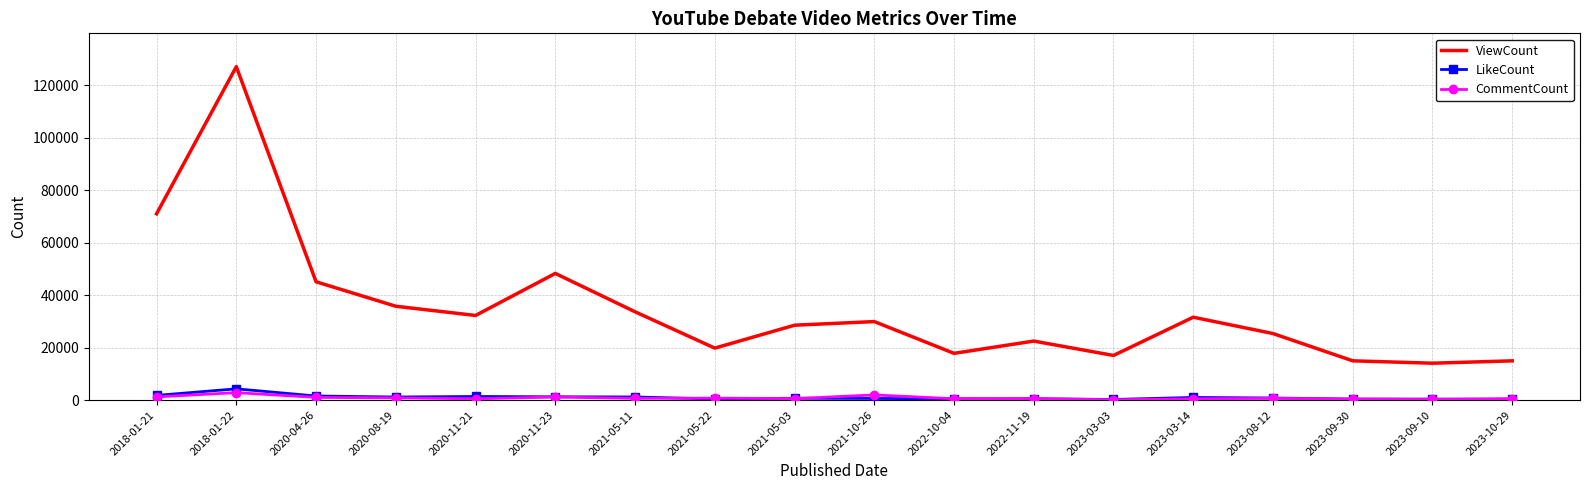

What is the difference between the maximum and second lowest values in the LikeCount series?

3969